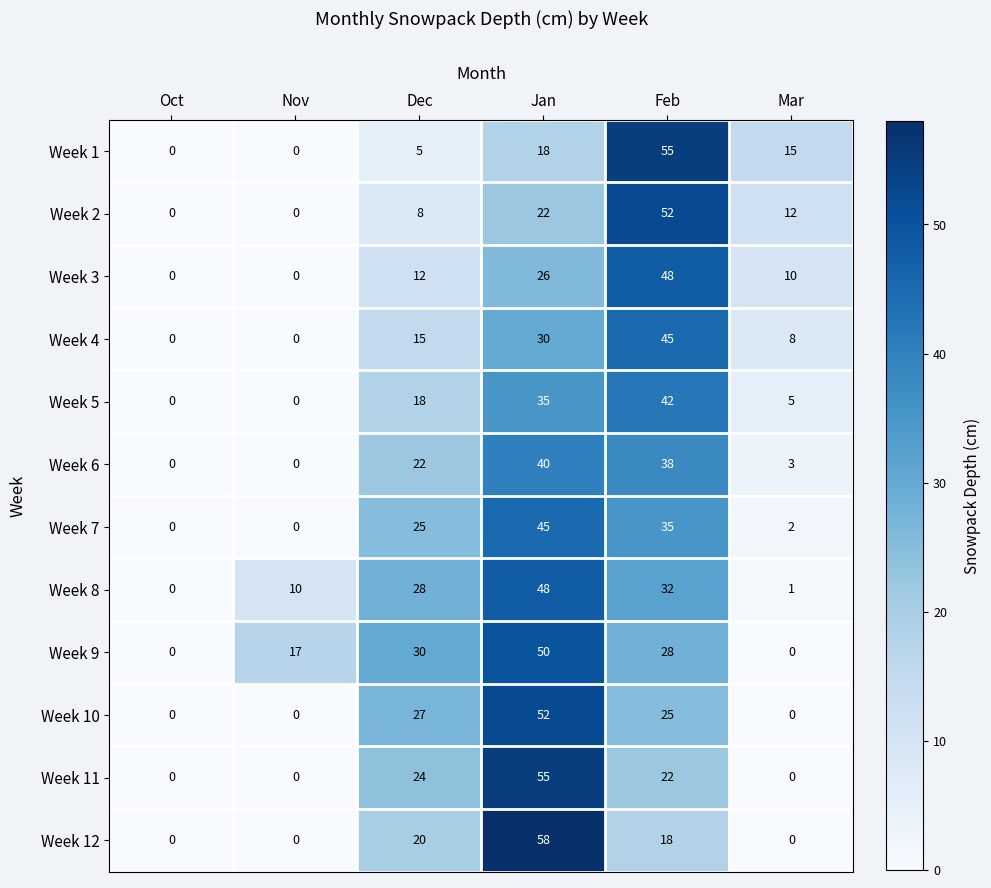

What is the average value of the Week 11 series?

17